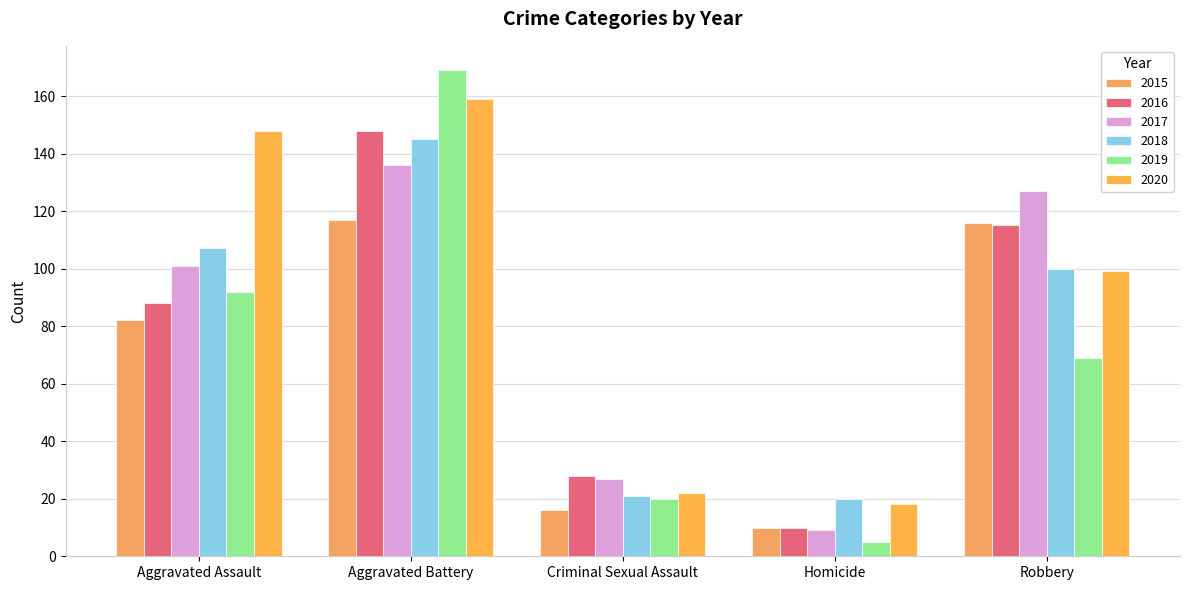

At which category is the sum across all series the highest?

Aggravated Battery